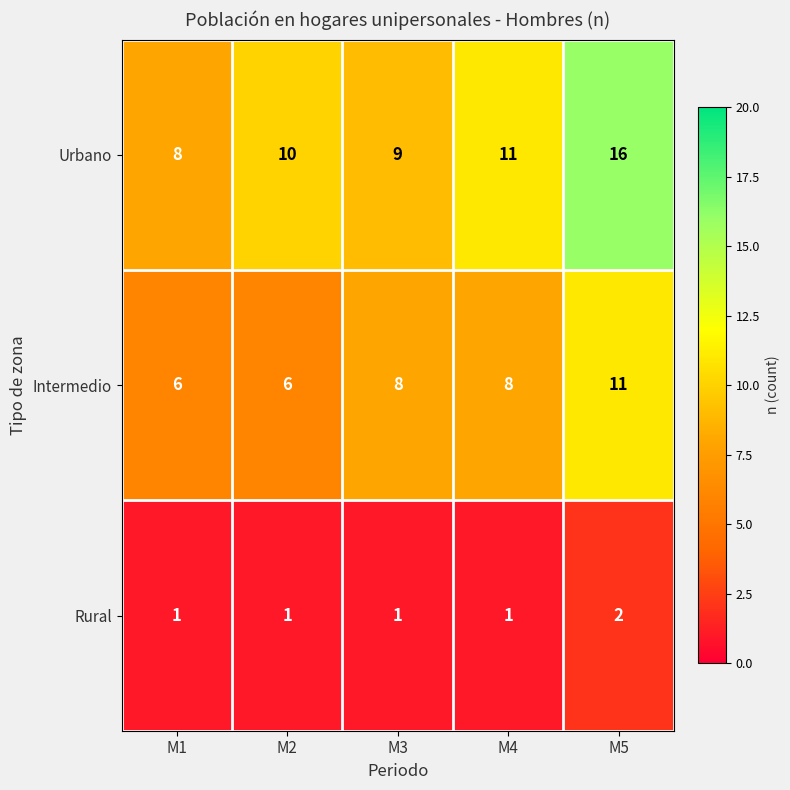

Which series has the largest range (max minus min)?

Urbano